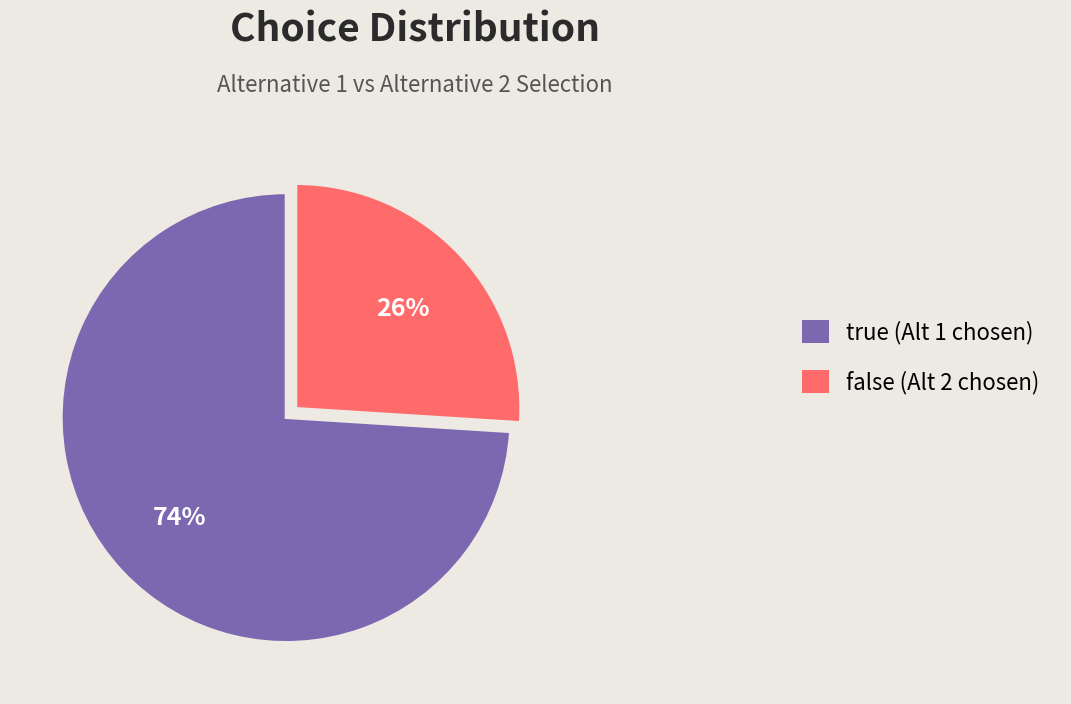

Which slice represents more than half of the pie?

true